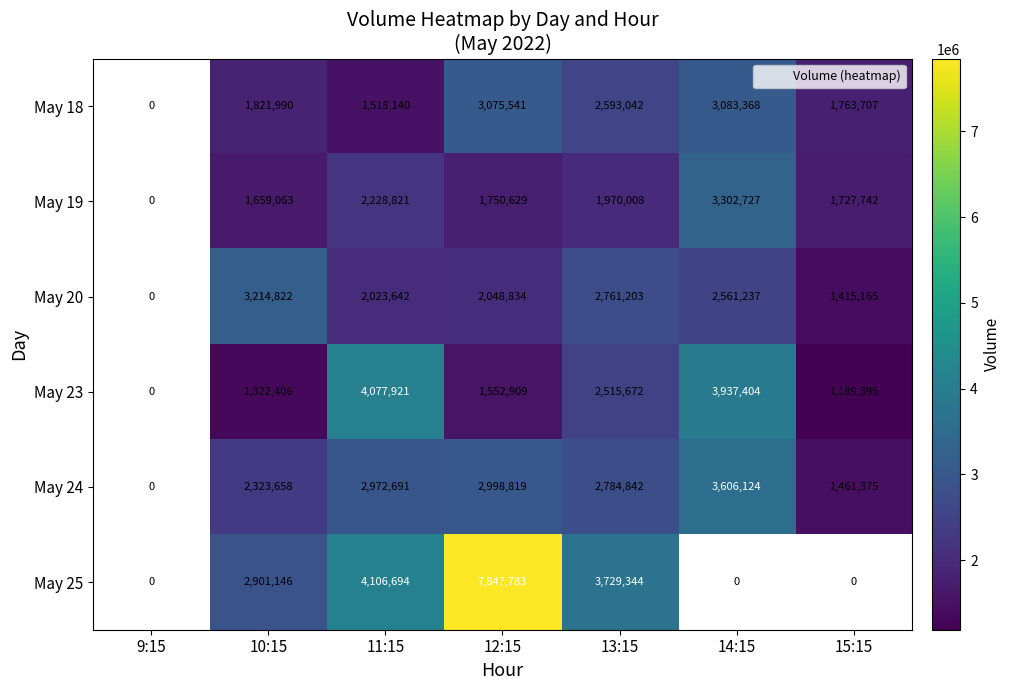

What is the spread (max minus min) of values at 12:15?

6294874